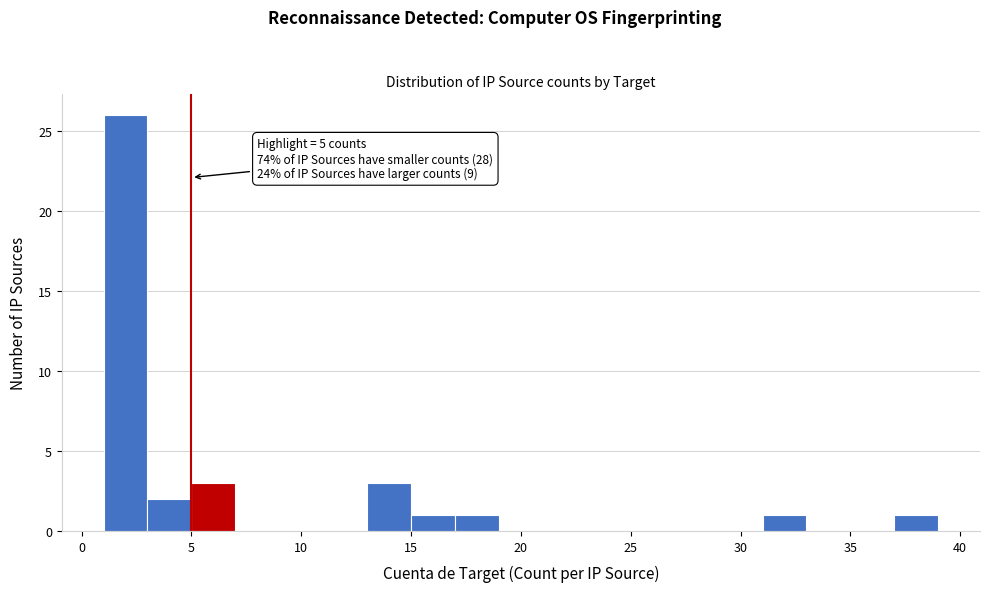

Over which range of the x-axis is the bar tallest?

1 to 3